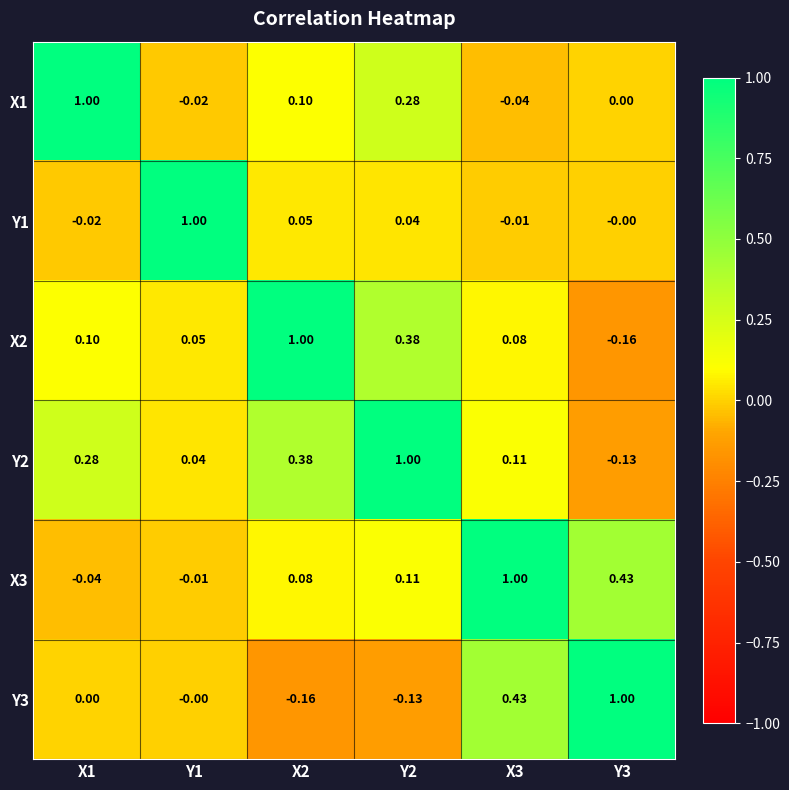

Is the value of Y2 at Y2 greater than the value of Y1 at X3?

Yes